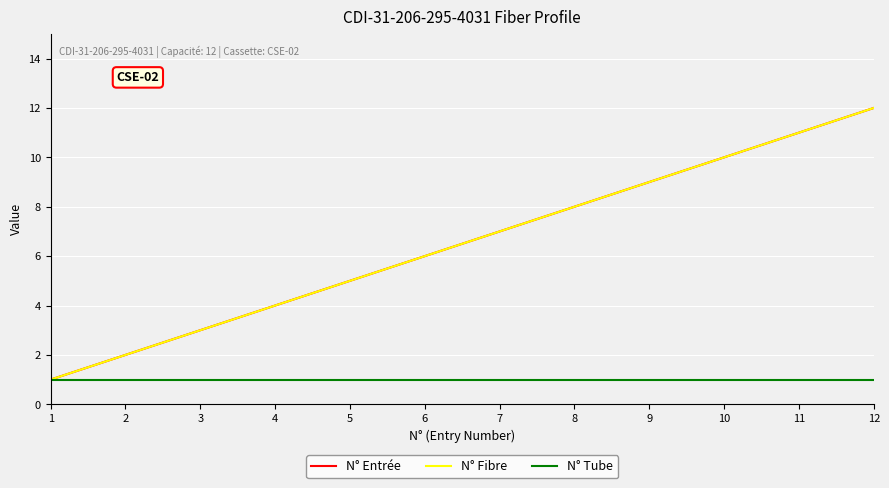

Does the chart have visible grid lines?

Yes